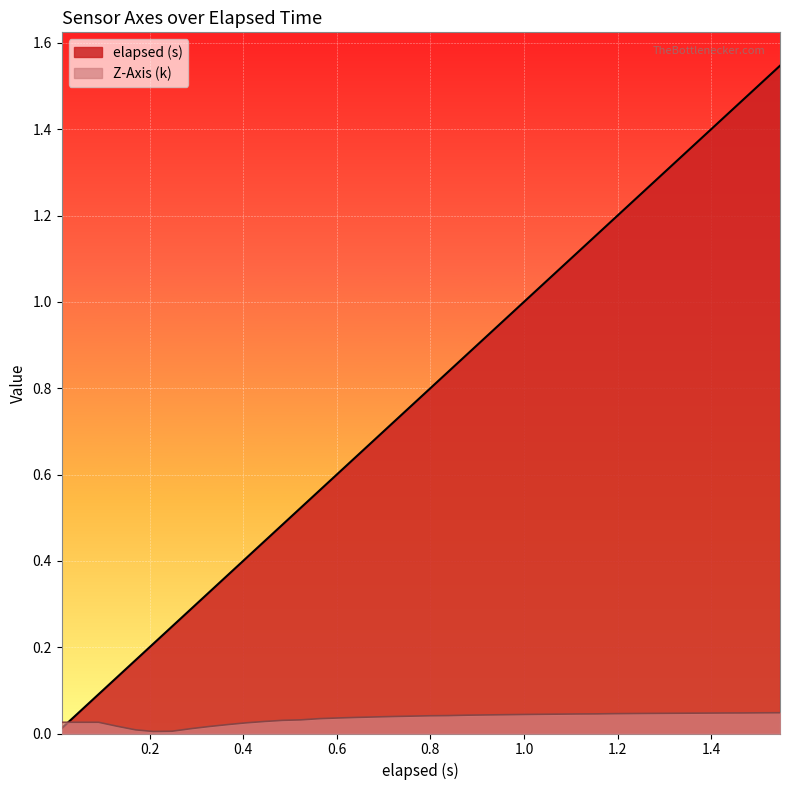

List the series in order of their peak value, lowest first.

Z-Axis (k), elapsed (s)